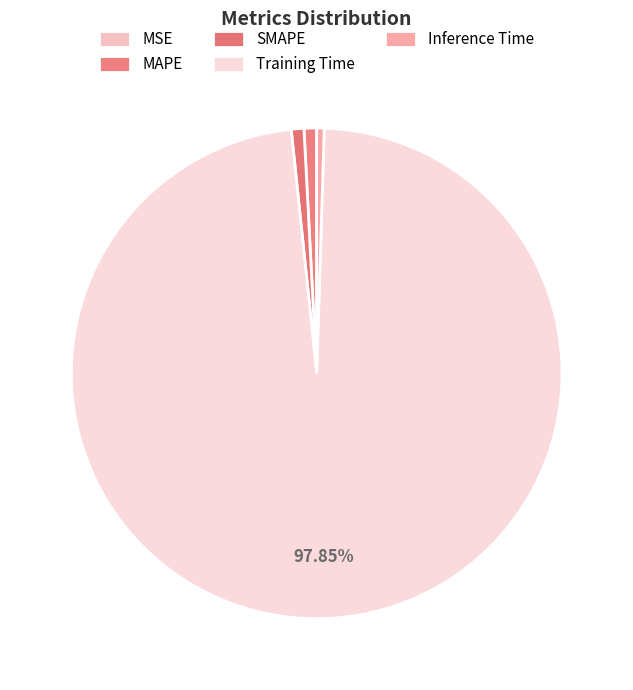

What percentage is NOT represented by SMAPE?

99.2%